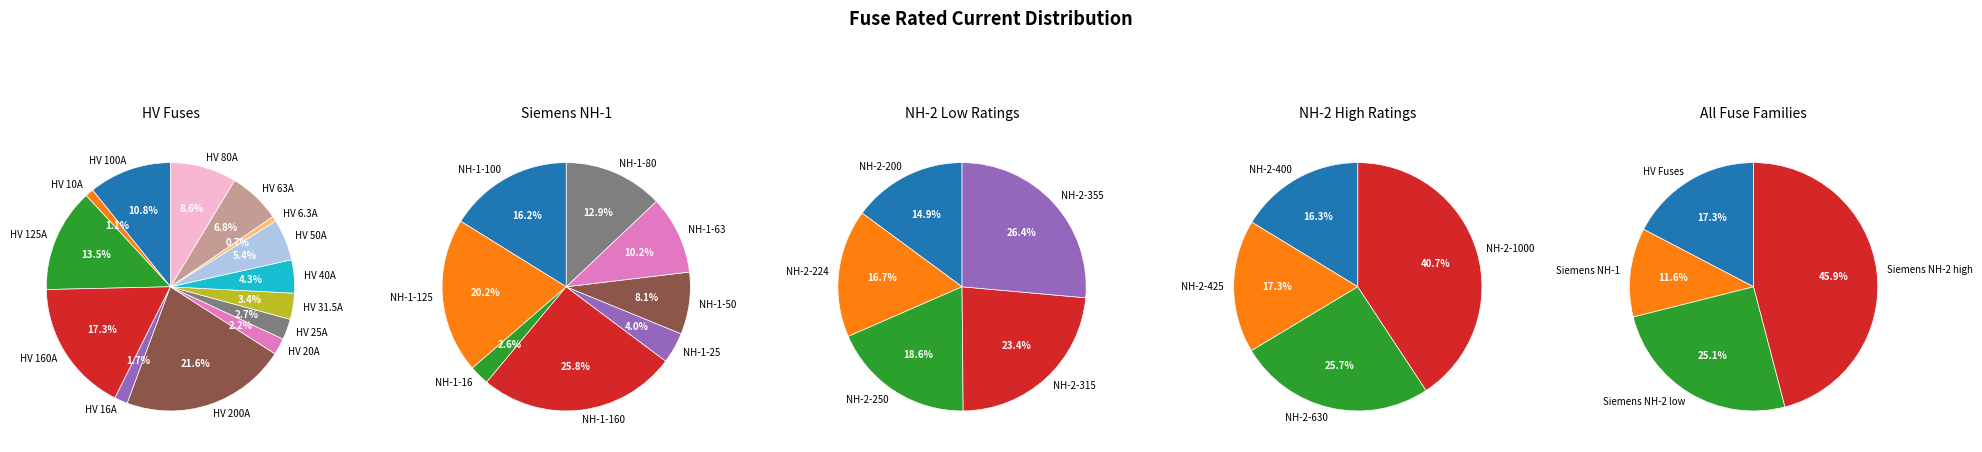

What is the smallest slice in the pie chart?

HV 6.3A